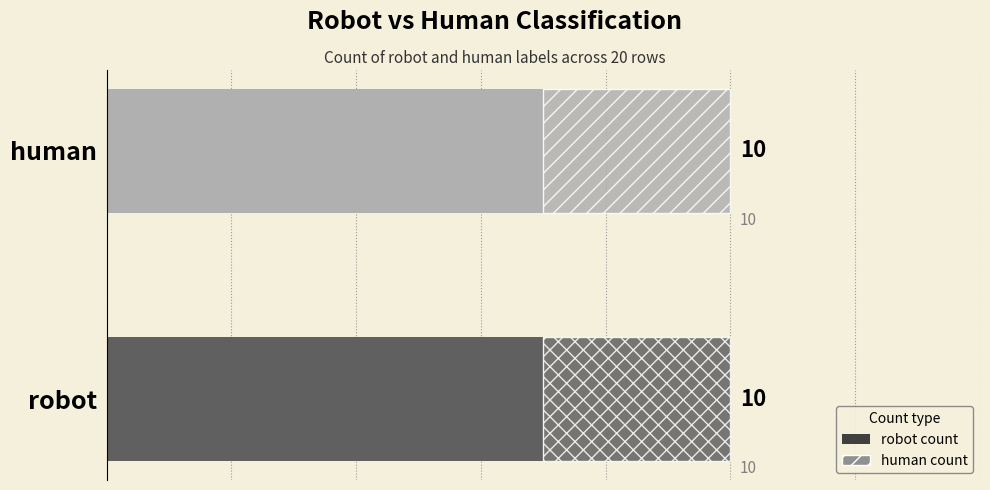

Rank the series at Row 0 from highest to lowest value.

robot, human